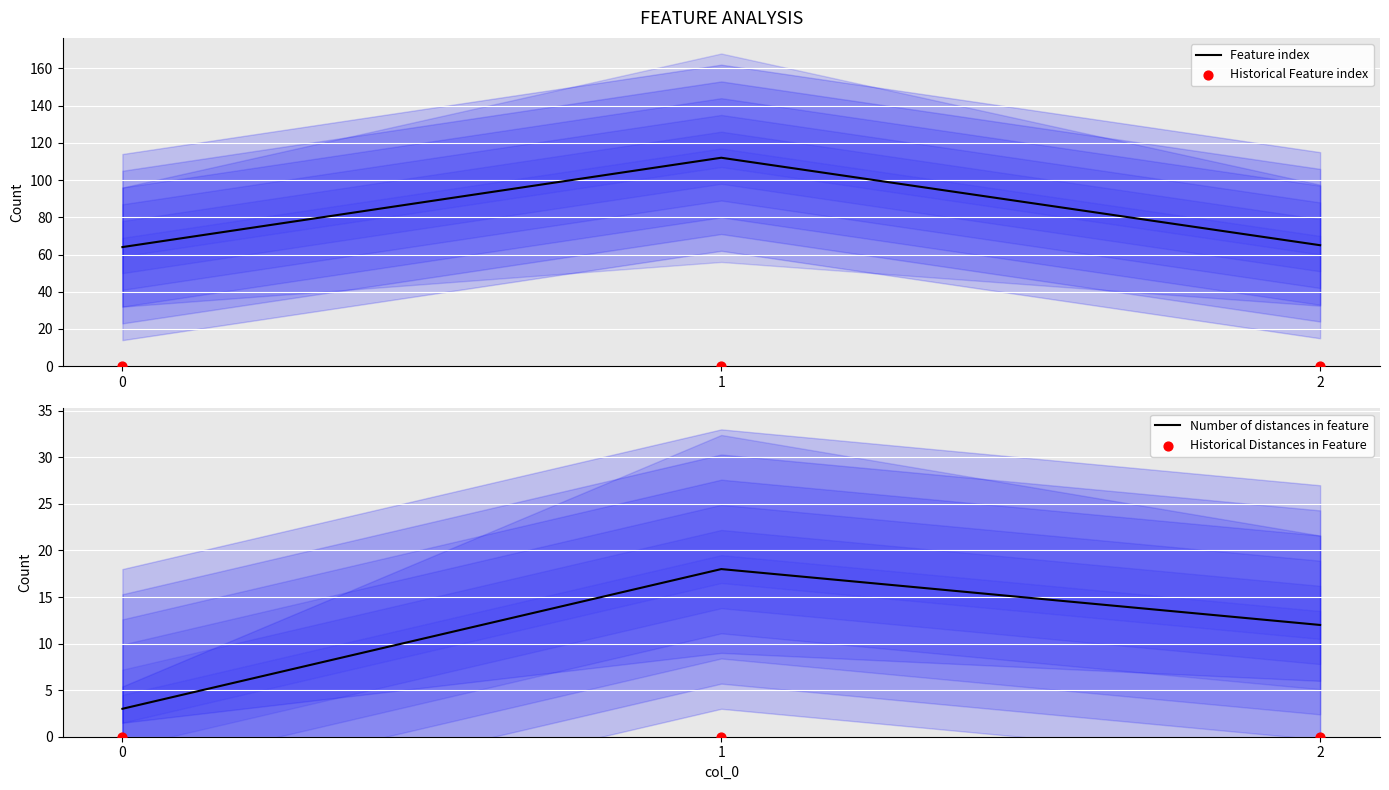

At how many categories does at least one series exceed 7?

3